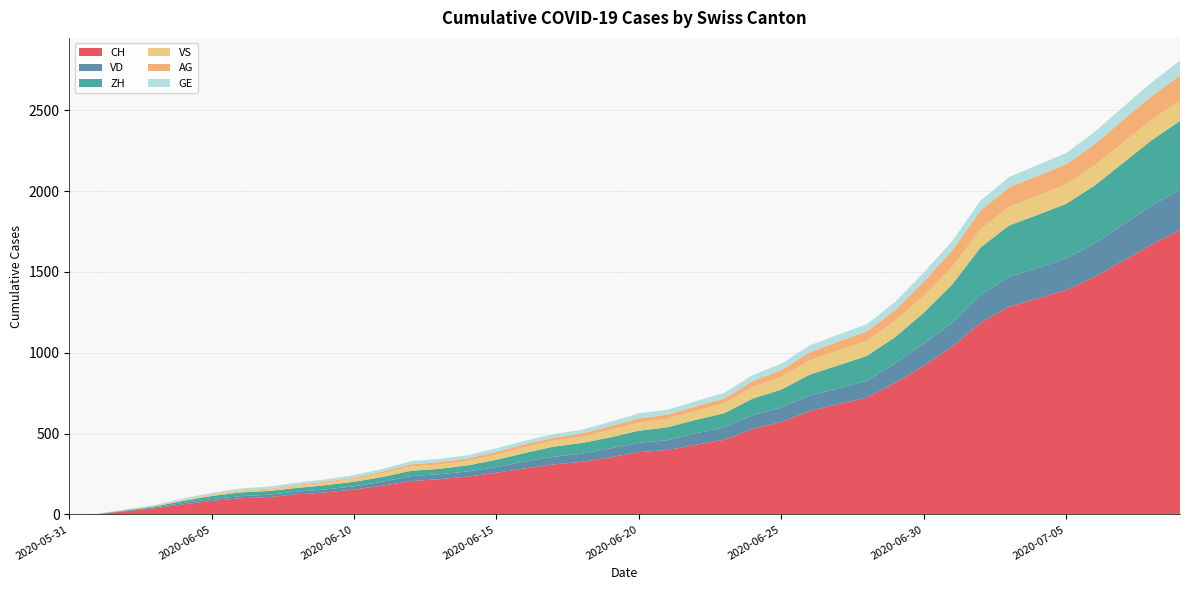

Reading left to right, extract all data points from this chart.

CH: 0	3	20	38	62	84	100	107	125	136	154	178	206	218	234	258	285	309	325	353	385	399	431	462	528	572	640	683	722	814	919	1037	1186	1285	1335	1388	1469	1568	1669	1758
VD: 0	0	4	6	9	11	13	15	16	19	20	24	31	31	32	35	43	48	50	56	58	60	71	77	86	89	95	97	105	121	138	147	172	185	188	195	208	224	240	252
ZH: 0	0	2	5	13	19	23	23	23	26	28	30	33	33	38	45	52	62	67	68	75	80	83	87	103	111	130	142	153	162	190	238	294	317	330	338	357	382	405	424
VS: 0	1	2	2	4	6	7	9	14	15	19	23	27	27	27	32	36	37	38	46	50	52	56	62	72	80	88	92	93	101	105	108	112	116	118	120	123	126	126	128
AG: 0	0	0	1	3	3	5	5	5	7	7	10	13	14	16	17	18	18	21	23	26	26	28	28	35	40	50	55	59	65	88	103	116	120	123	125	132	140	147	153
GE: 0	1	4	6	8	10	13	13	14	14	16	16	20	20	20	22	22	23	23	27	31	31	32	36	38	40	43	43	44	52	56	57	62	64	67	69	76	80	84	92